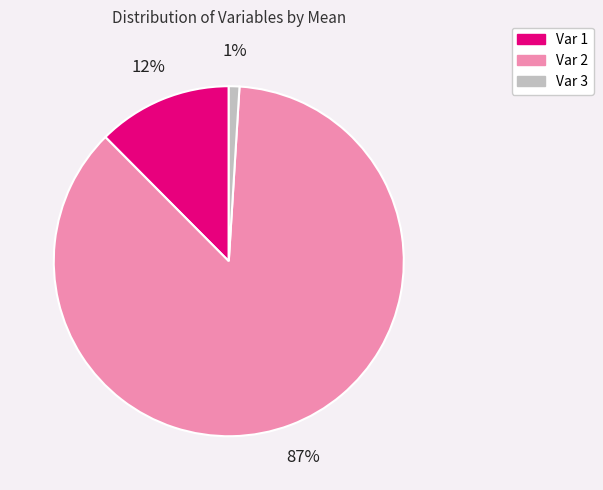

Does any single category account for the majority?

Yes